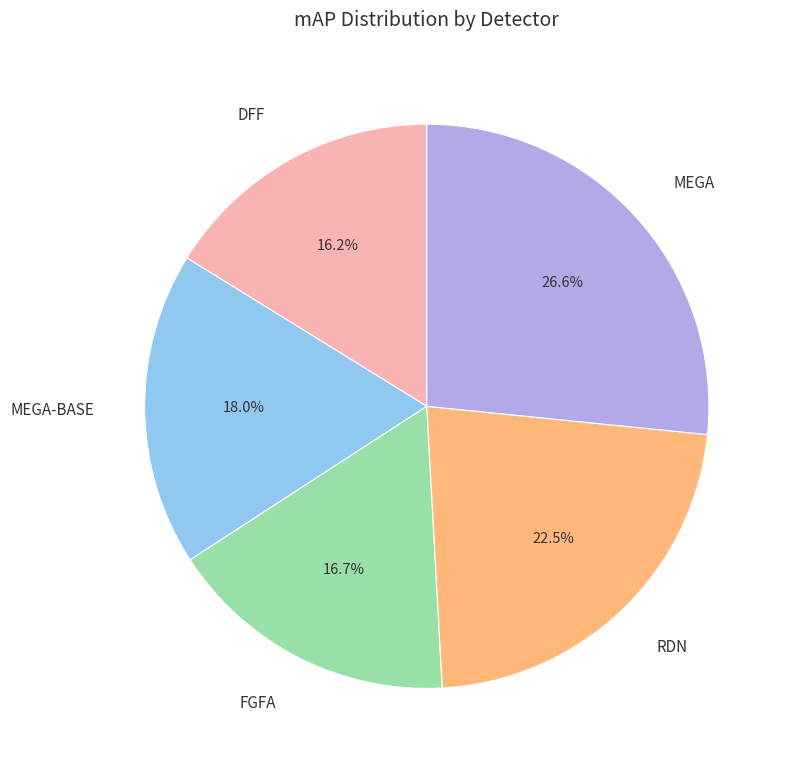

Which category has the smallest portion of the pie?

DFF